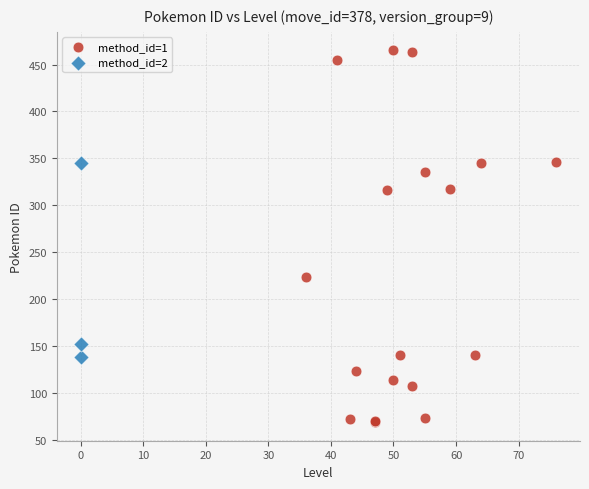

Which series has the largest Y range (max minus min)?

method_id=1